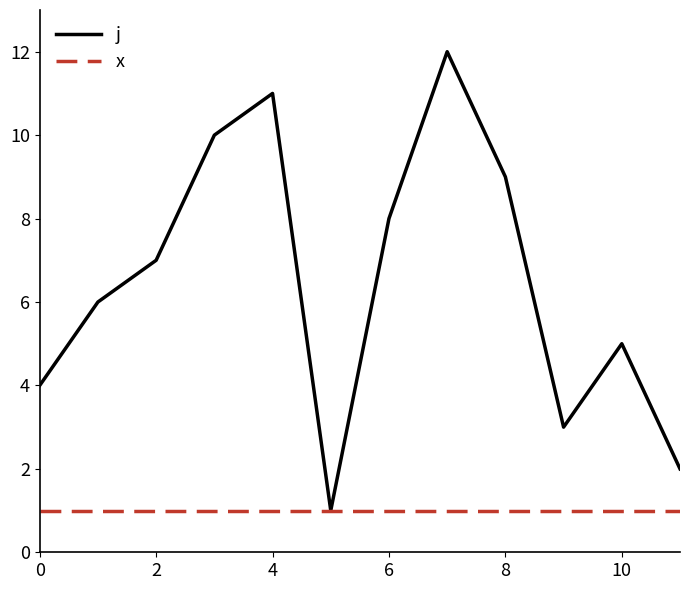

Which series has the largest total across all categories?

j